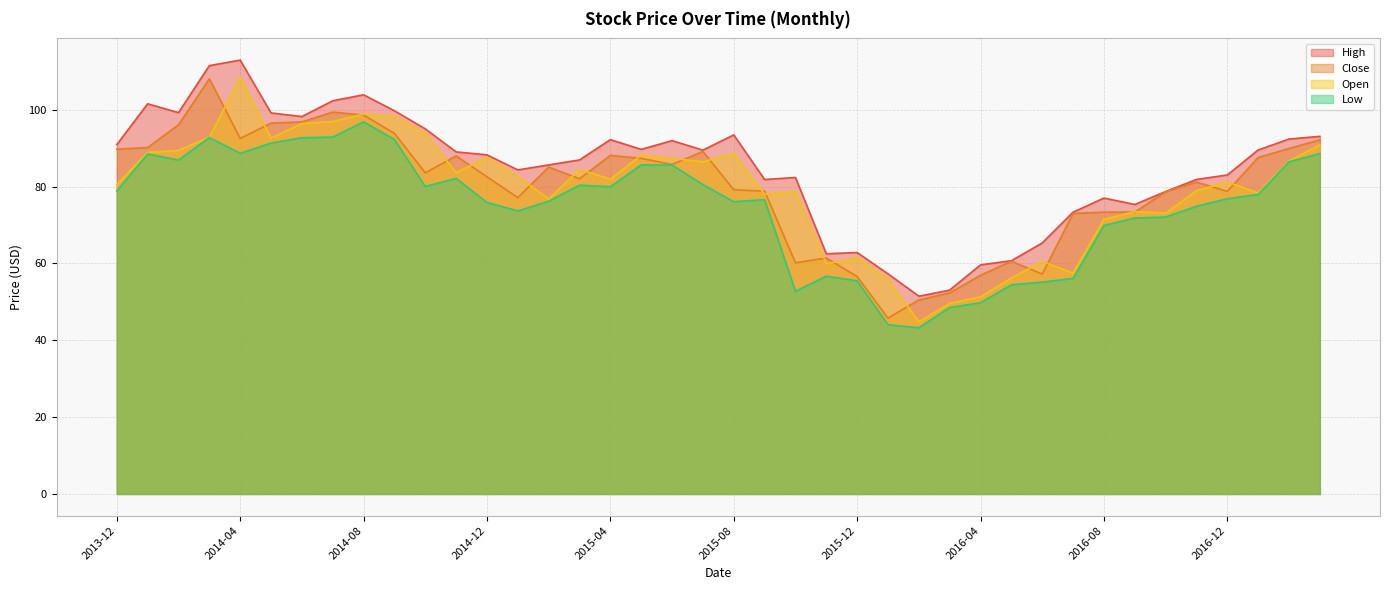

How many data points does each series have?

40